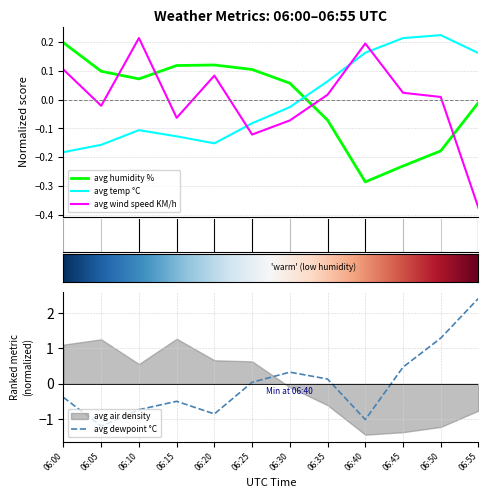

How many times do avg temp °C and avg humidity % cross each other?

1